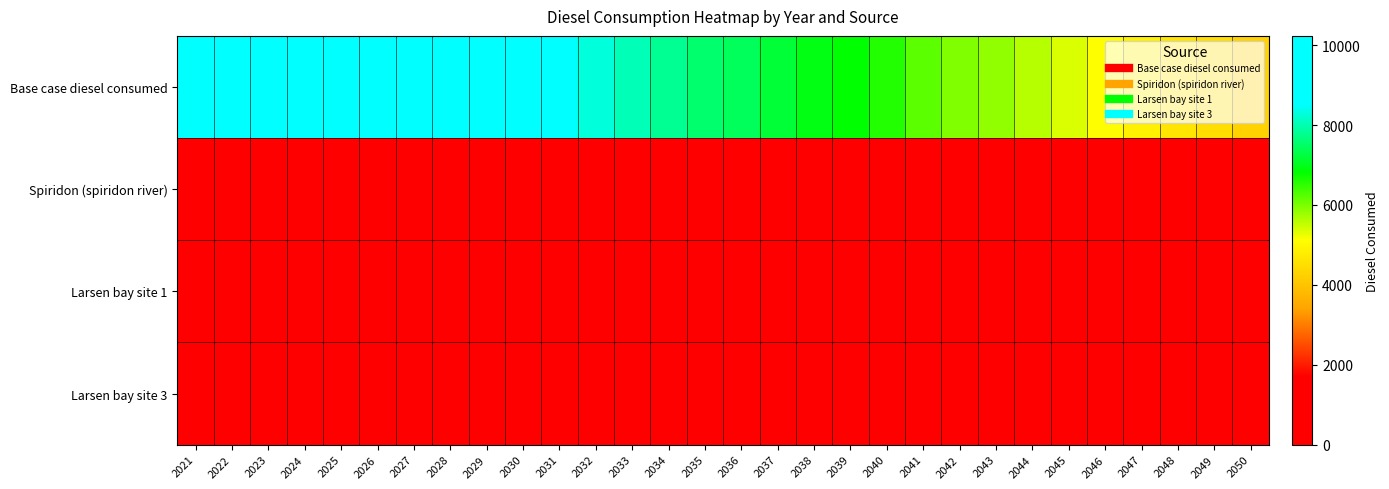

Rank the series at 2037 from lowest to highest value.

Spiridon (spiridon river), Larsen bay site 1, Larsen bay site 3, Base case diesel consumed